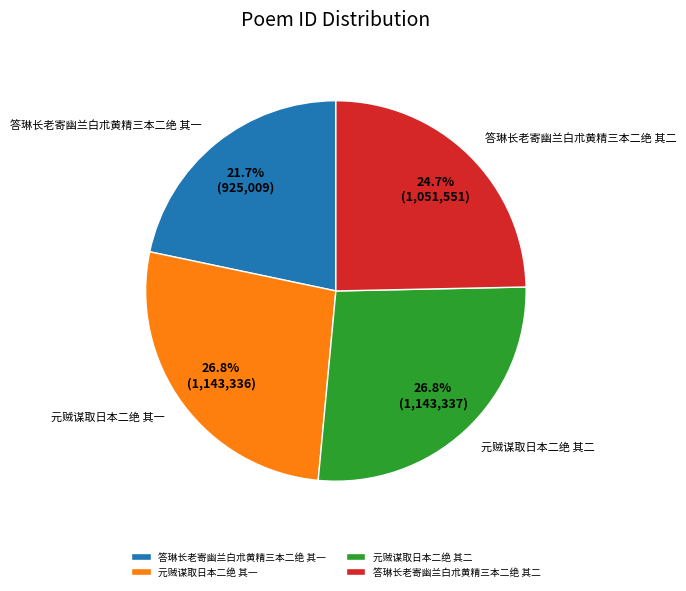

Count the number of slices in the pie.

4